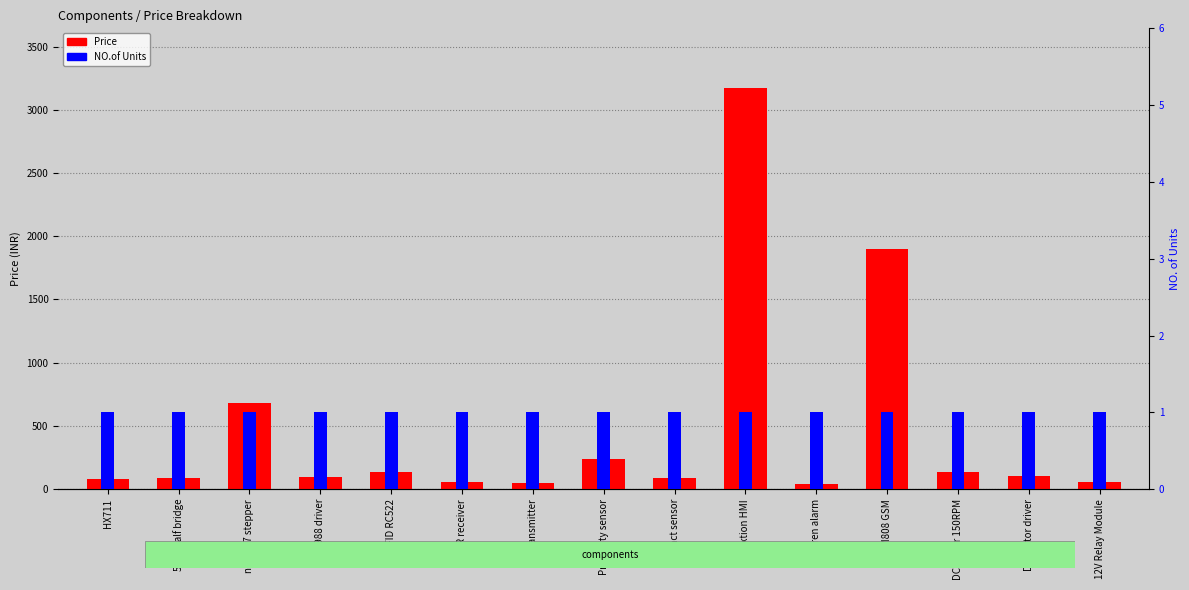

Does the chart contain stacked bars?

No